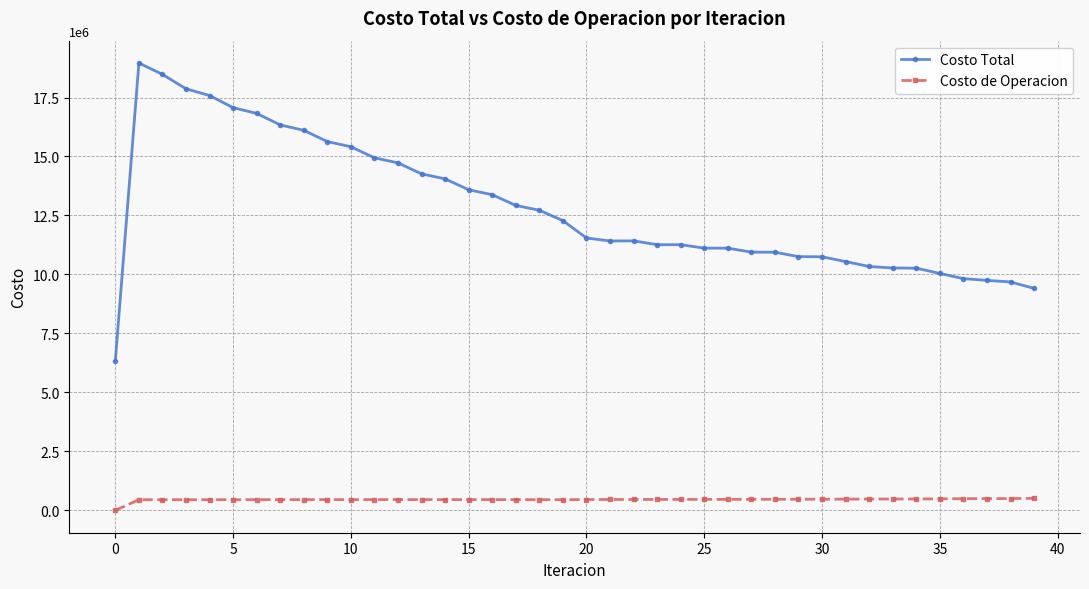

List the series in order of their peak value, highest first.

Costo Total, Costo de Operacion